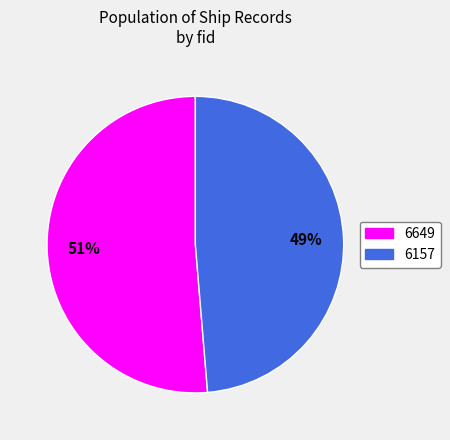

Which slice is the smallest?

6157